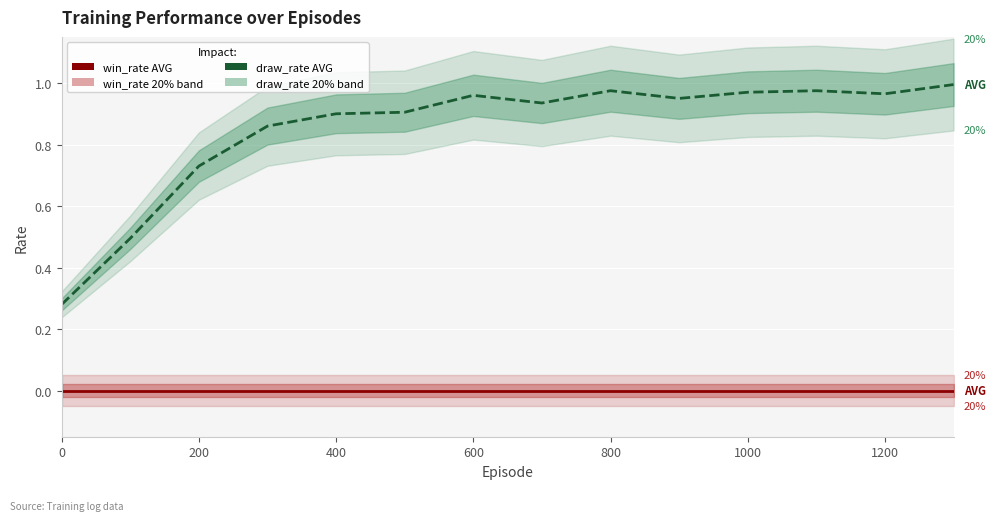

Reading right to left, transcribe all the data shown in this chart.

draw_rate: 1.0	1.0	1.0	1.0	0.9	1.0	0.9	1.0	0.9	0.9	0.9	0.7	0.5	0.3
win_rate: 0.0	0.0	0.0	0.0	0.0	0.0	0.0	0.0	0.0	0.0	0.0	0.0	0.0	0.0